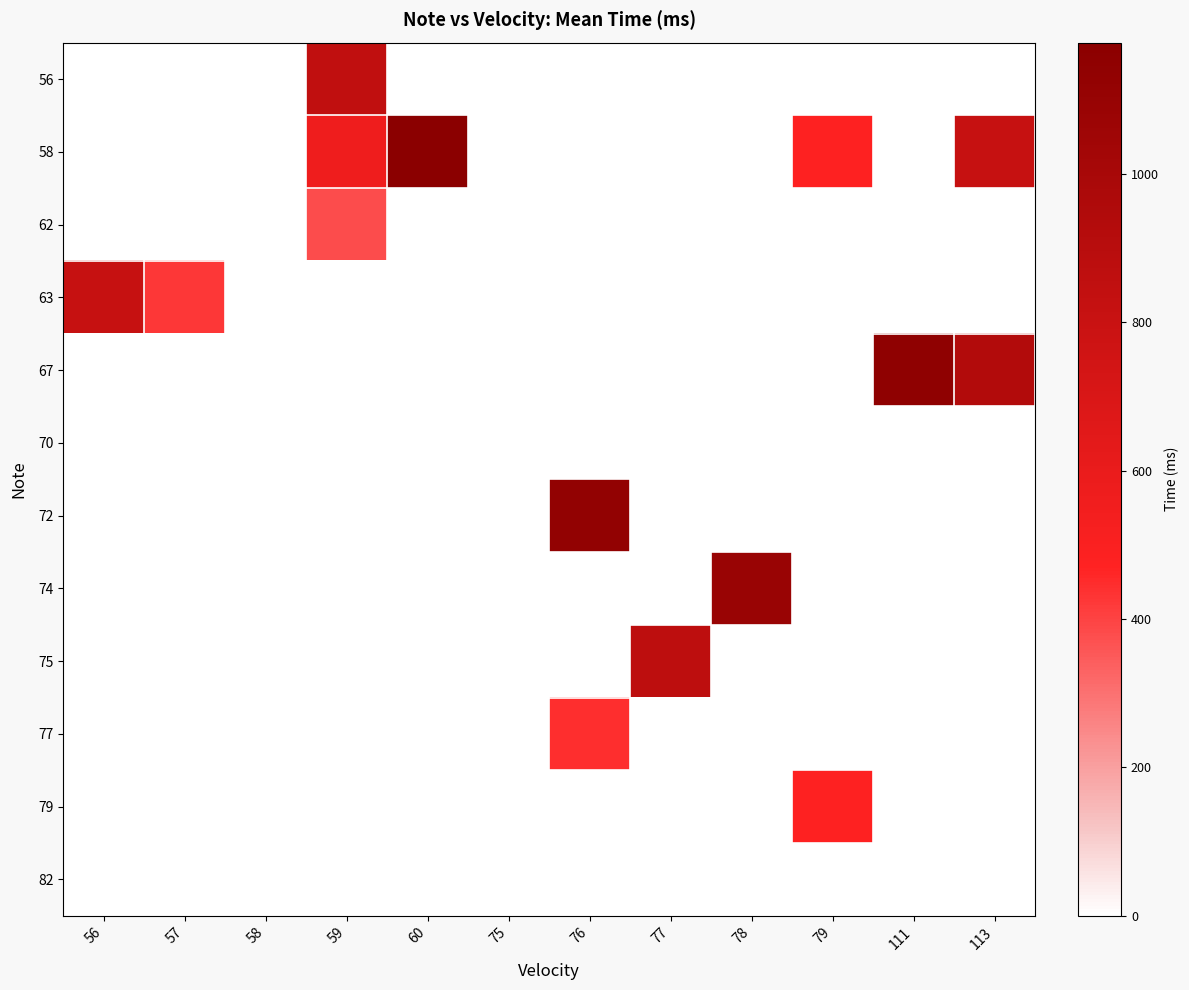

Reading right to left, list all the values displayed in this chart.

56: 113=0	111=0	79=0	78=0	77=0	76=0	75=0	60=0	59=855	58=0	57=0	56=0
58: 113=812	111=0	79=478	78=0	77=0	76=0	75=0	60=1177	59=562	58=0	57=0	56=0
62: 113=0	111=0	79=0	78=0	77=0	76=0	75=0	60=0	59=381	58=0	57=0	56=0
63: 113=0	111=0	79=0	78=0	77=0	76=0	75=0	60=0	59=0	58=0	57=425	56=810
67: 113=936	111=1149	79=0	78=0	77=0	76=0	75=0	60=0	59=0	58=0	57=0	56=0
70: 113=0	111=0	79=0	78=0	77=0	76=0	75=0	60=0	59=0	58=0	57=0	56=0
72: 113=0	111=0	79=0	78=0	77=0	76=1131	75=0	60=0	59=0	58=0	57=0	56=0
74: 113=0	111=0	79=0	78=1086	77=0	76=0	75=0	60=0	59=0	58=0	57=0	56=0
75: 113=0	111=0	79=0	78=0	77=872	76=0	75=0	60=0	59=0	58=0	57=0	56=0
77: 113=0	111=0	79=0	78=0	77=0	76=444	75=0	60=0	59=0	58=0	57=0	56=0
79: 113=0	111=0	79=478	78=0	77=0	76=0	75=0	60=0	59=0	58=0	57=0	56=0
82: 113=0	111=0	79=0	78=0	77=0	76=0	75=0	60=0	59=0	58=0	57=0	56=0